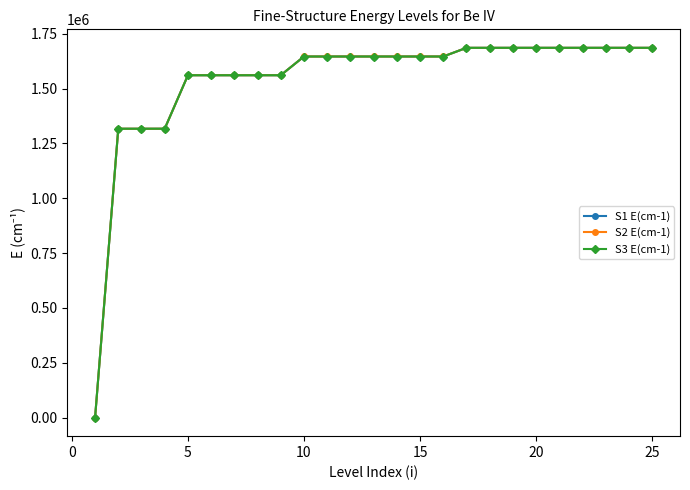

Is this an area chart (filled region under the line)?

No